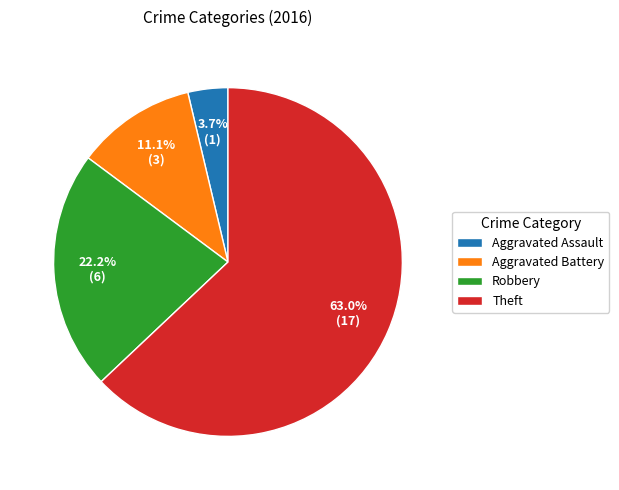

What is the ratio of the value at Theft to the value at Aggravated Assault?

17.0